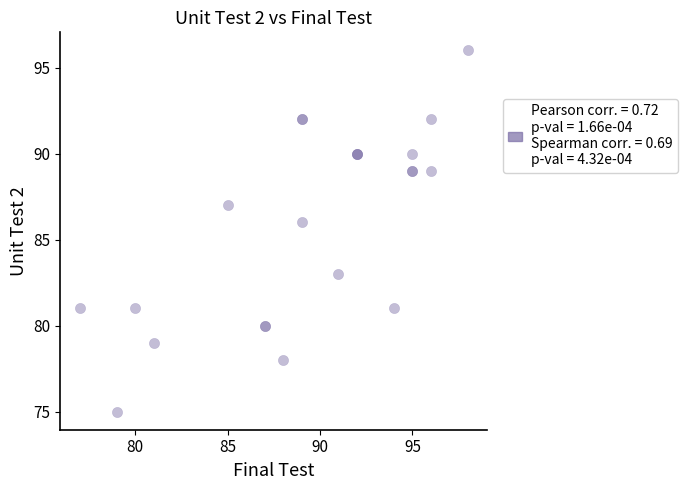

What Y value in the scatter plot is closest to 85?

86